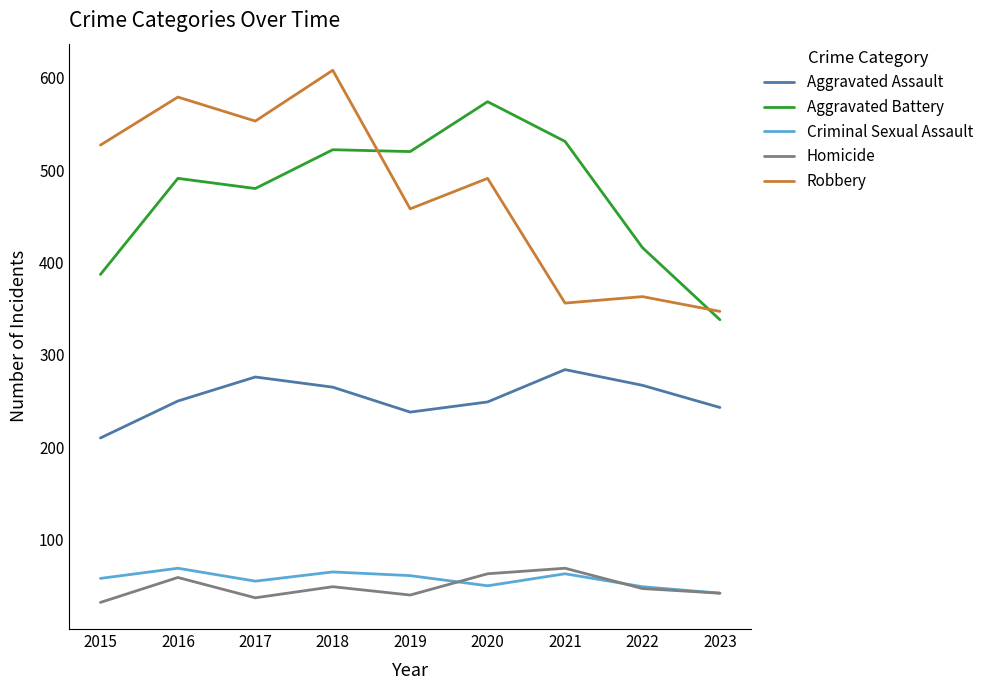

Which label corresponds to the largest value in the chart?

2018